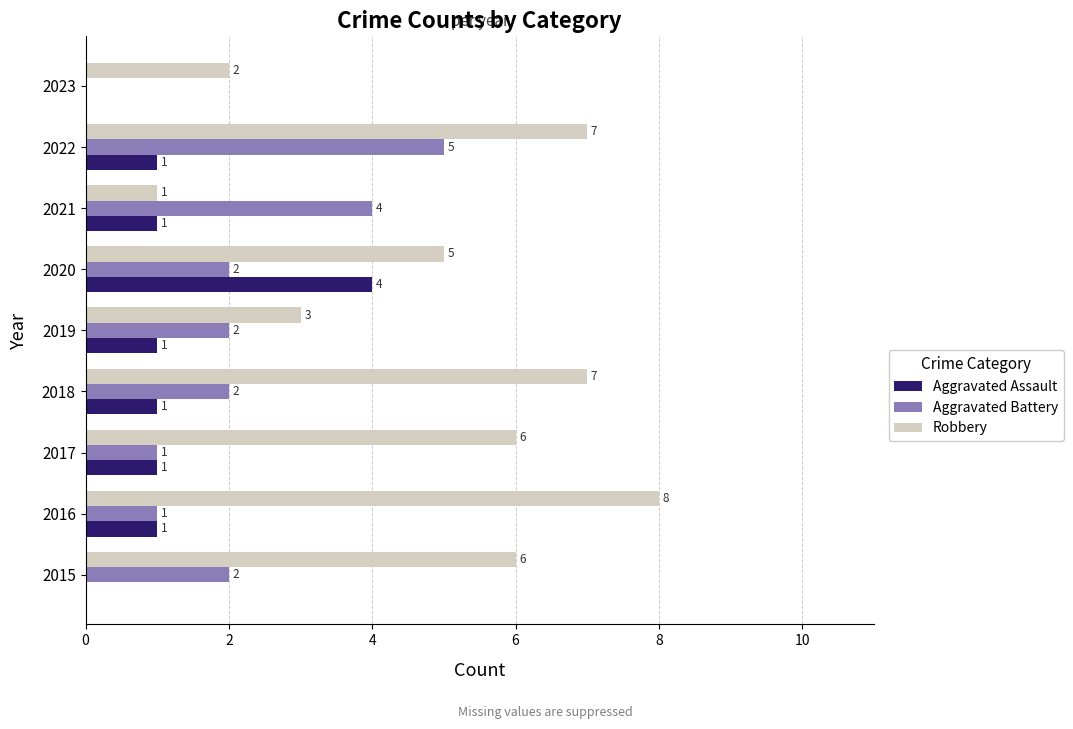

Which series has the largest total across all categories?

Robbery